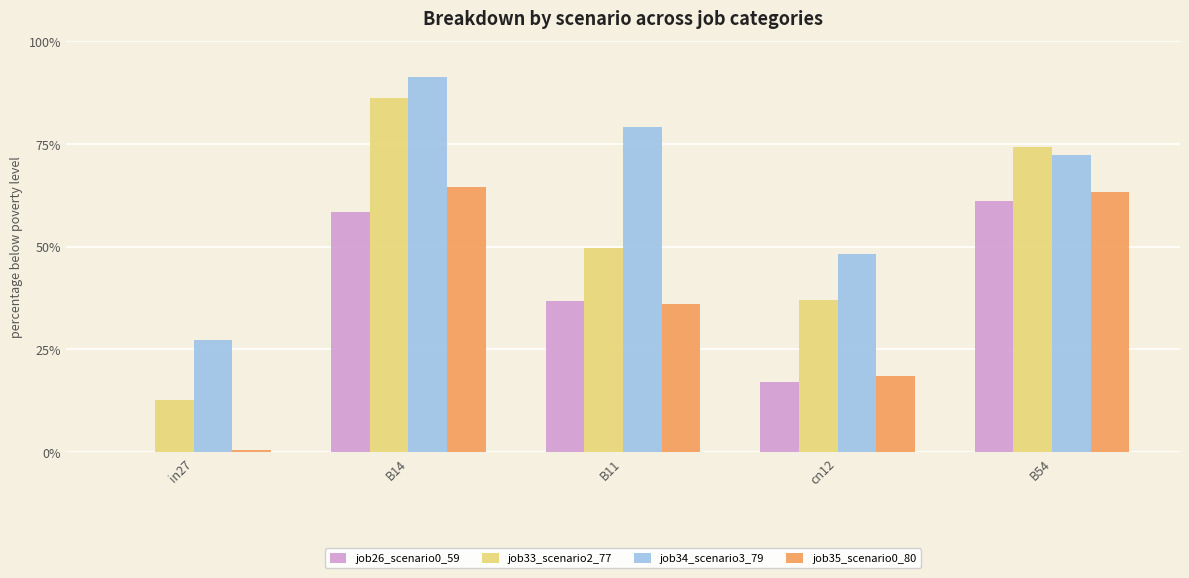

Which series has the largest range (max minus min)?

job33_scenario2_77